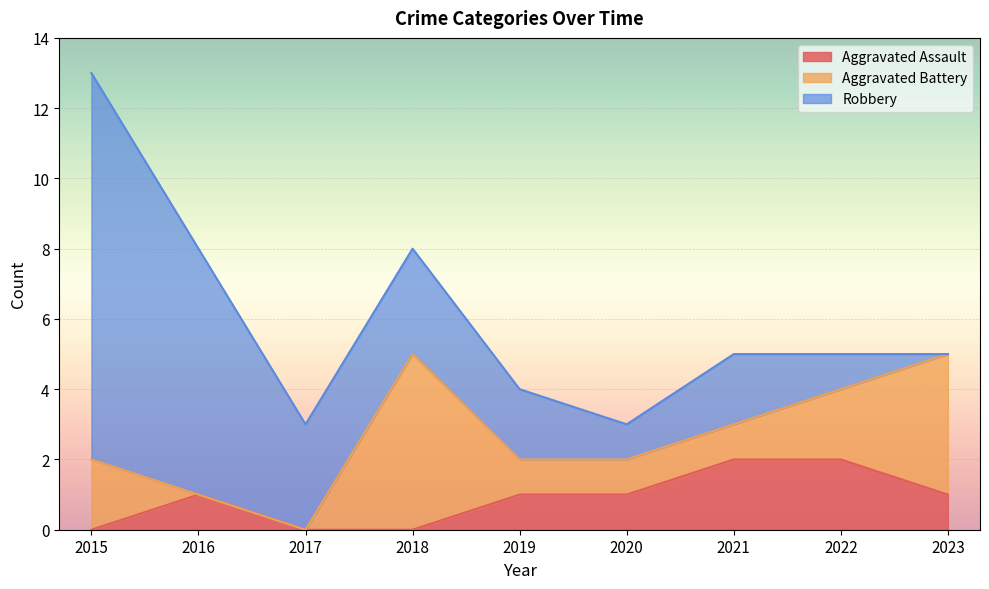

What is the highest value of the Aggravated Assault series?

2